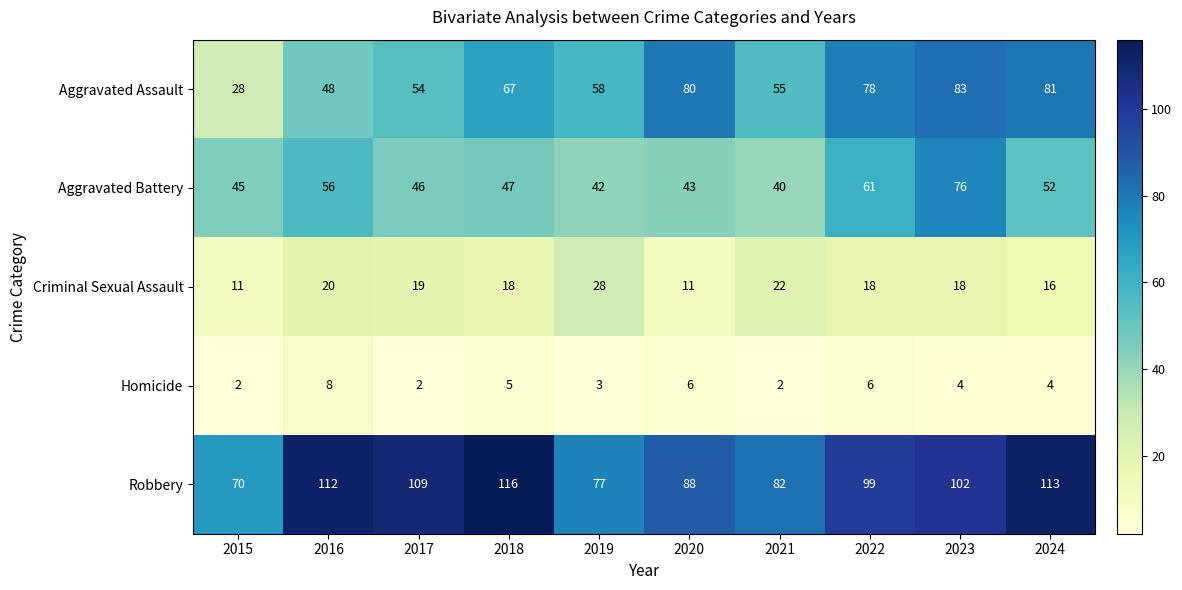

Which series has the largest total across all categories?

Robbery